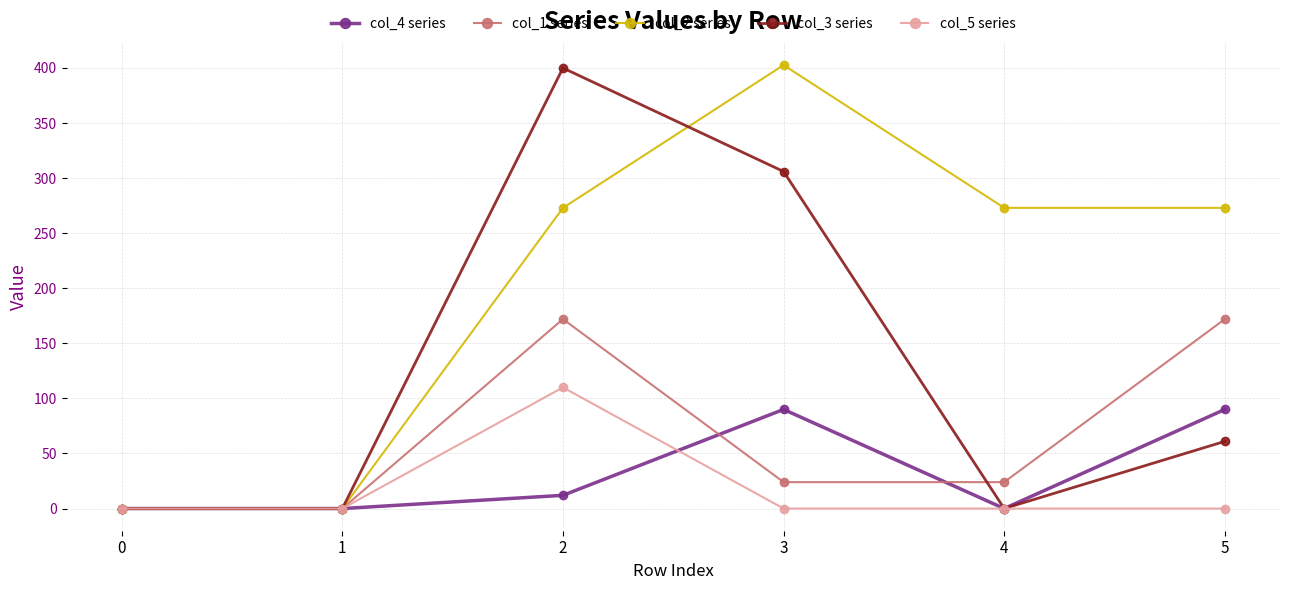

How many categories are shown in the chart?

6